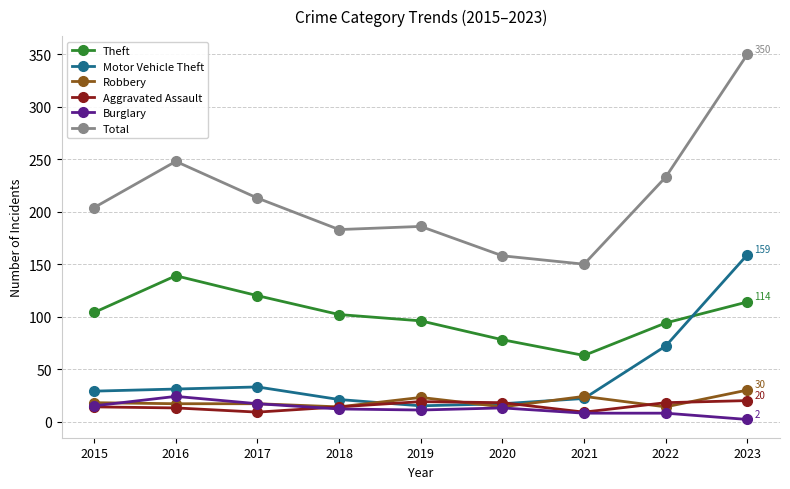

At 2022, list the series in order from largest to smallest.

Total, Theft, Motor Vehicle Theft, Aggravated Assault, Robbery, Burglary